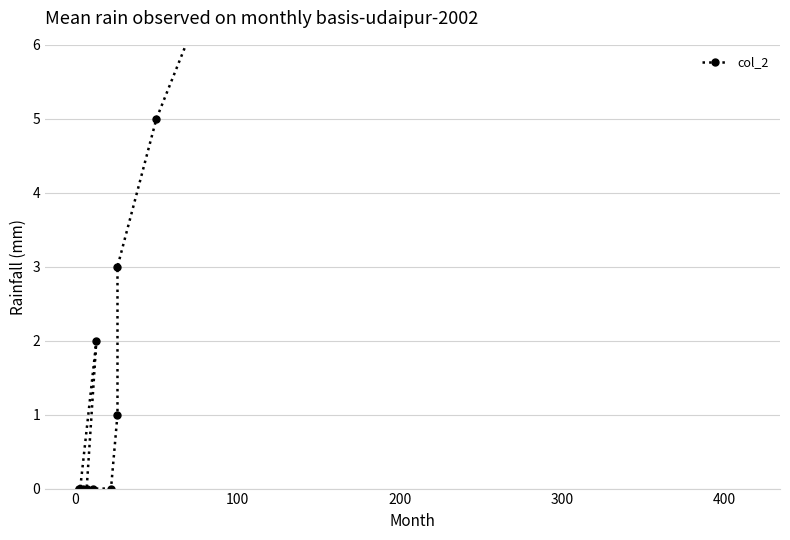

Count the number of categories in the chart.

13